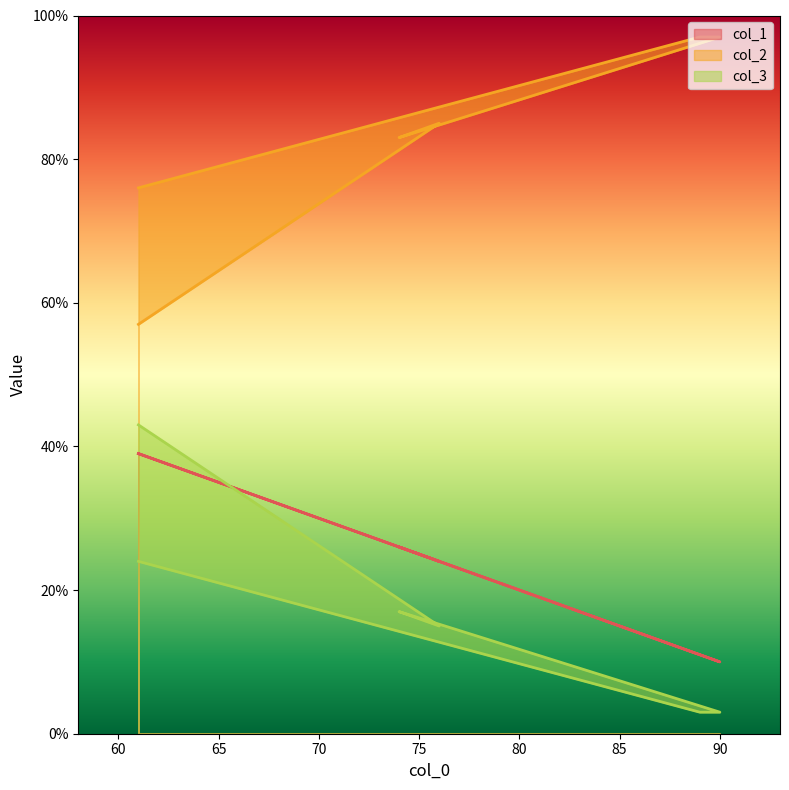

What is the average value of the col_1 series?

25